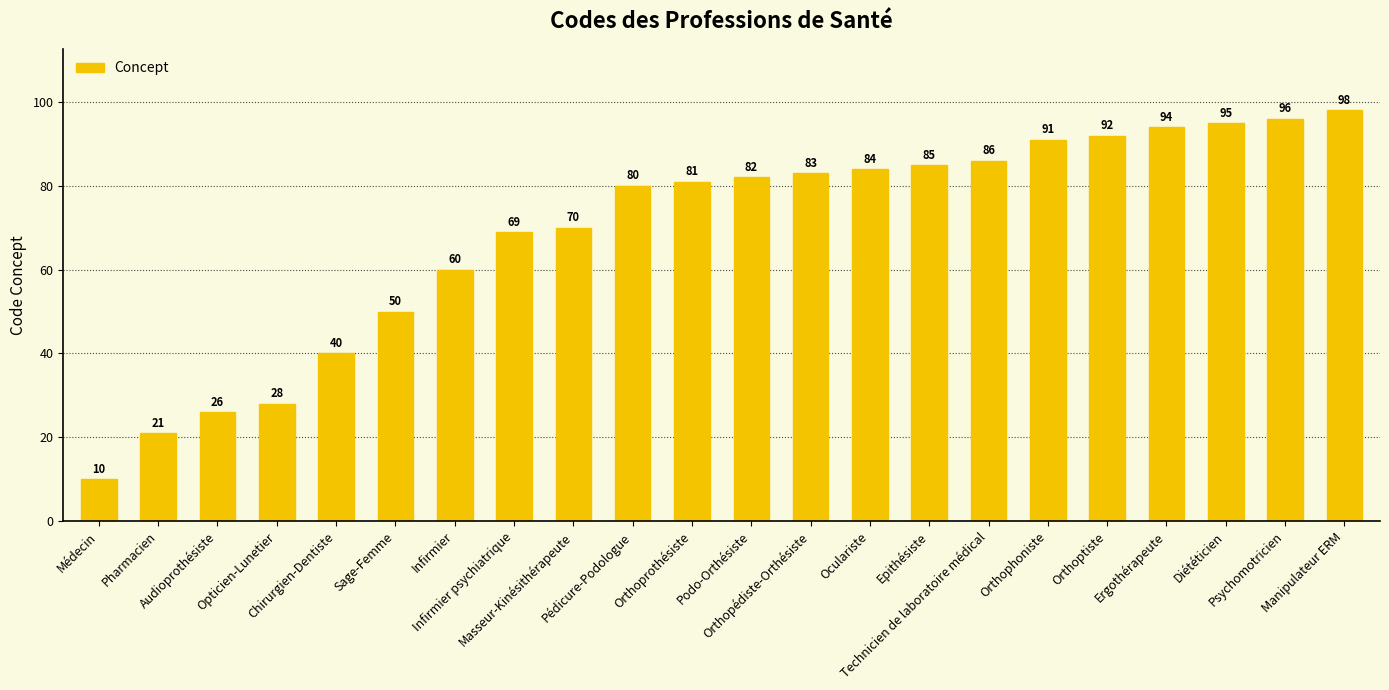

What position from the right is Manipulateur ERM?

1